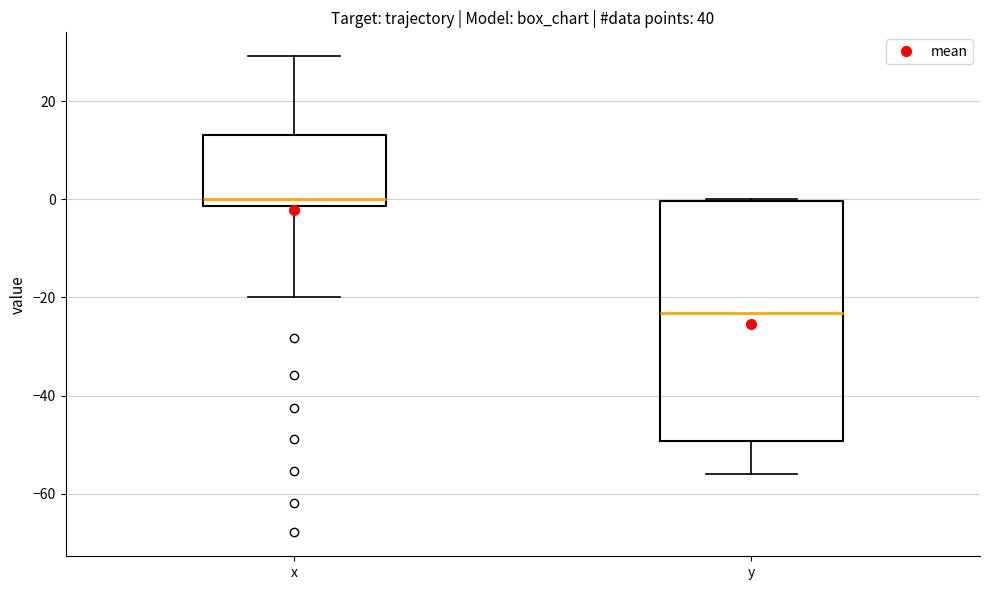

Which box's median line is the highest?

x